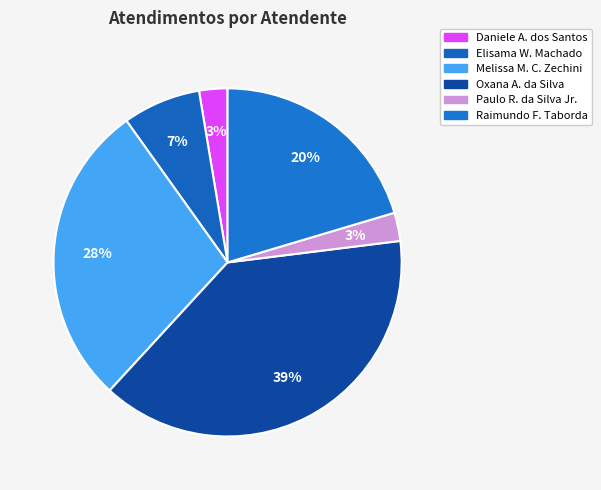

What is the largest slice in the pie chart?

Oxana A. da Silva